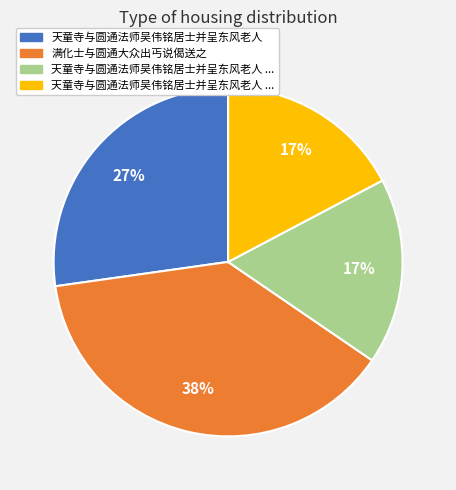

To the nearest percent, what is the difference between the largest and smallest slice percentages?

21%